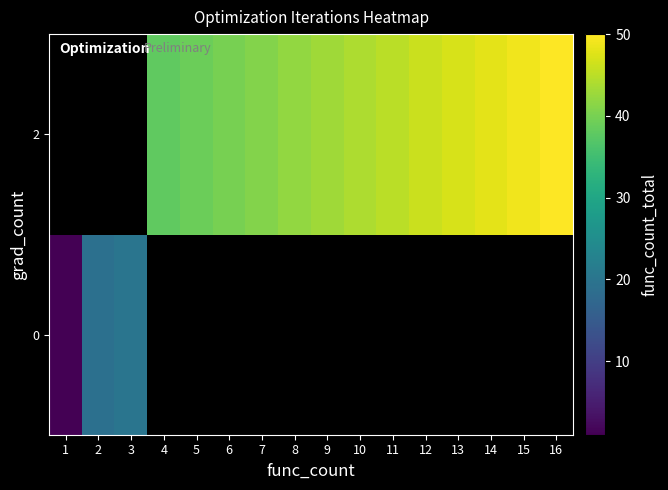

At how many categories does at least one series exceed 20?

13